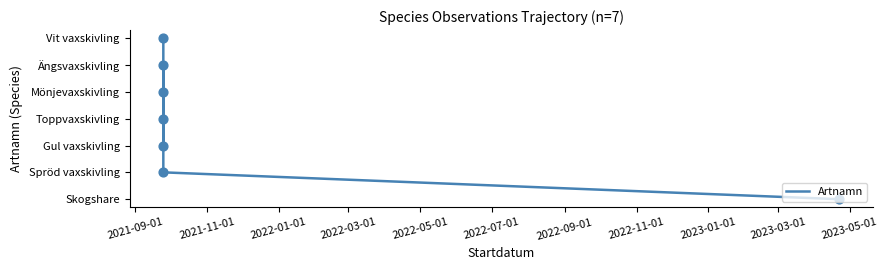

Between 2021-09-01 and 2022-07-01, which is larger?

2021-09-01